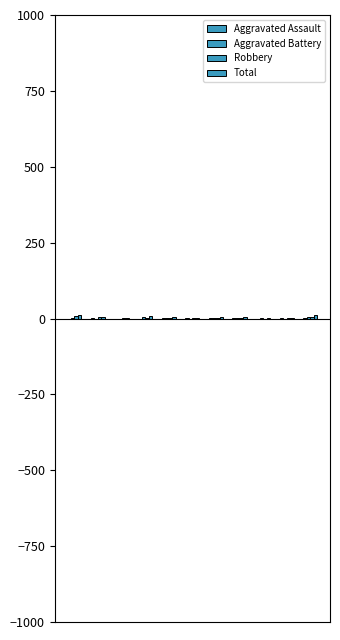

How many data points does each series have?

11